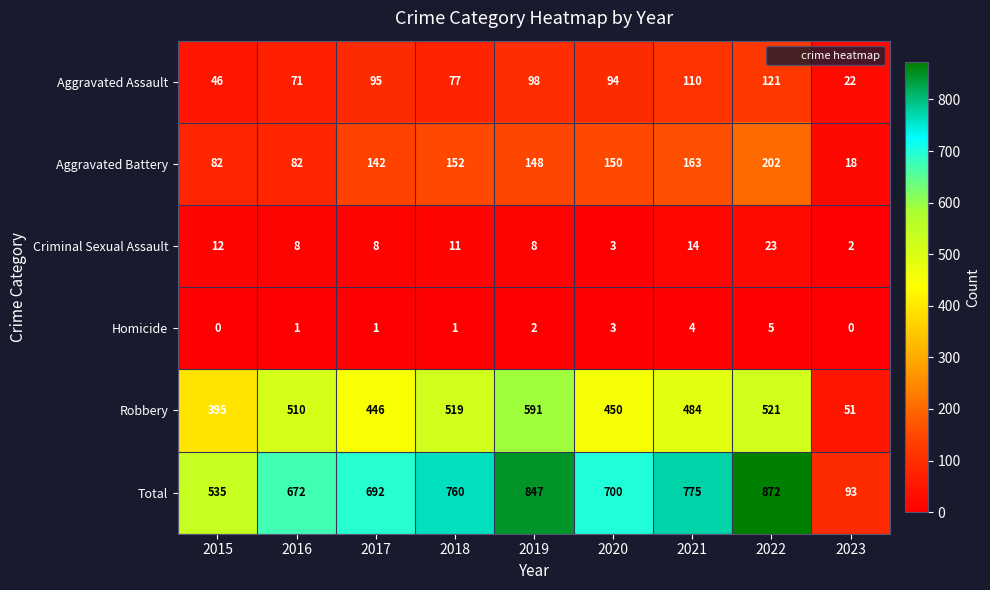

The value of Criminal Sexual Assault at 2022 is 35. True or false?

False